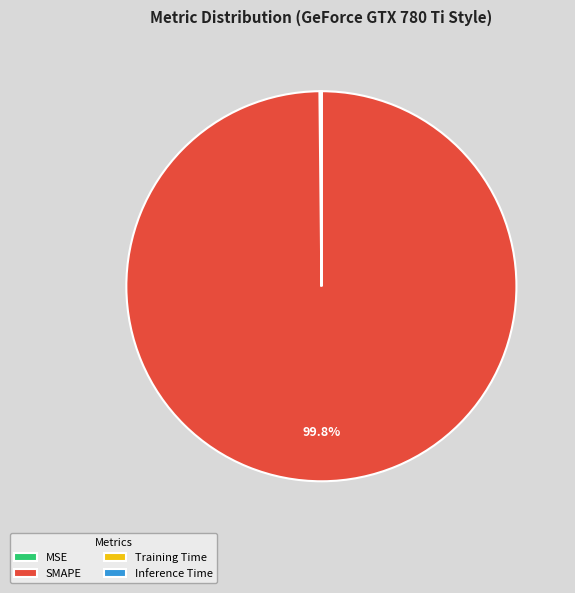

Which category accounts for the majority?

SMAPE